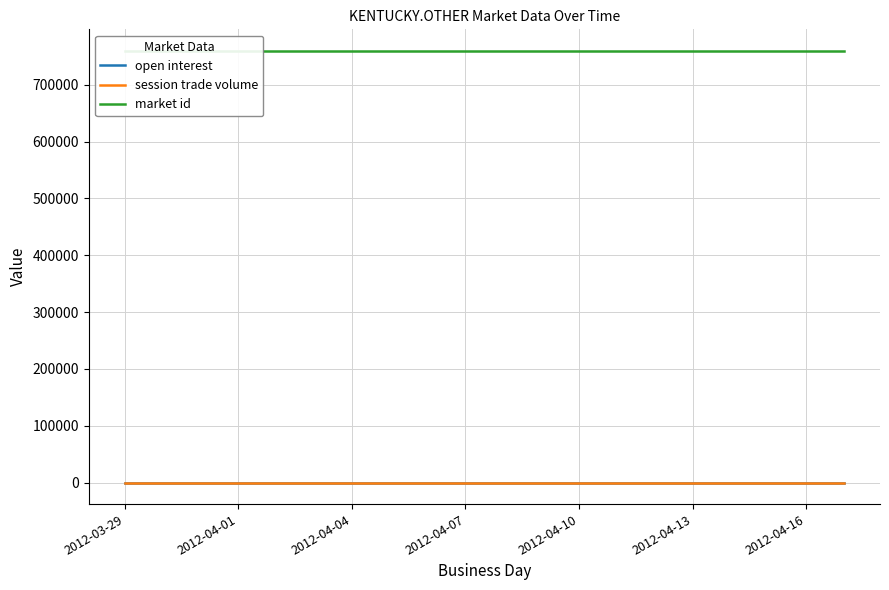

What position from the left is 2012-04-10?

5